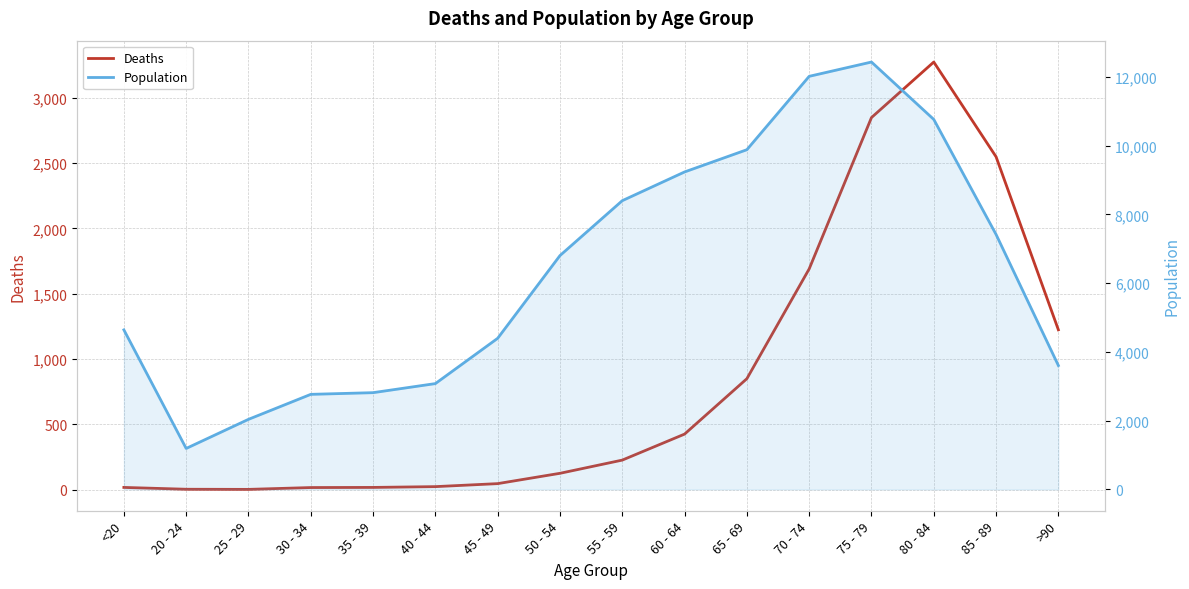

What is the difference between the maximum and second lowest values in the Deaths series?

3269